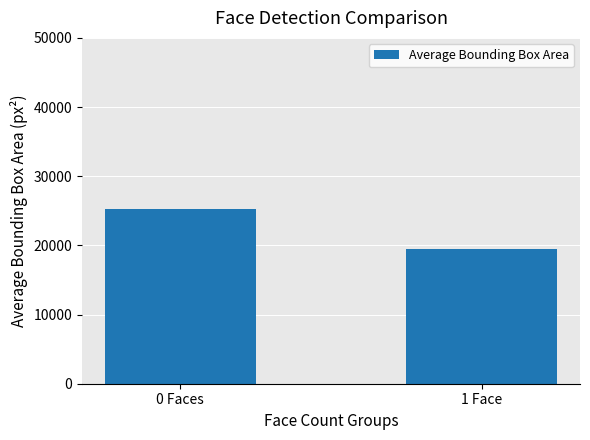

What is the minimum value shown in the chart?

19515.5